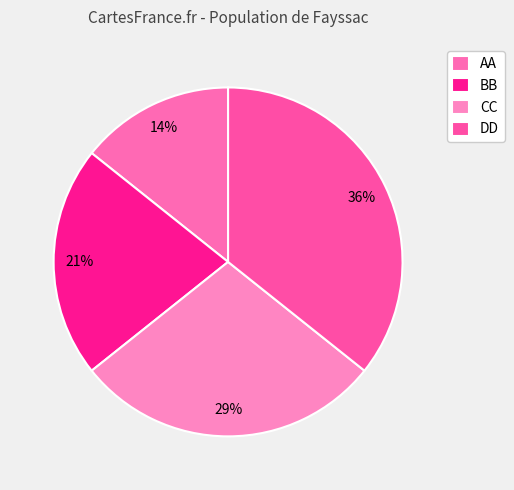

Which slice is the smallest?

AA